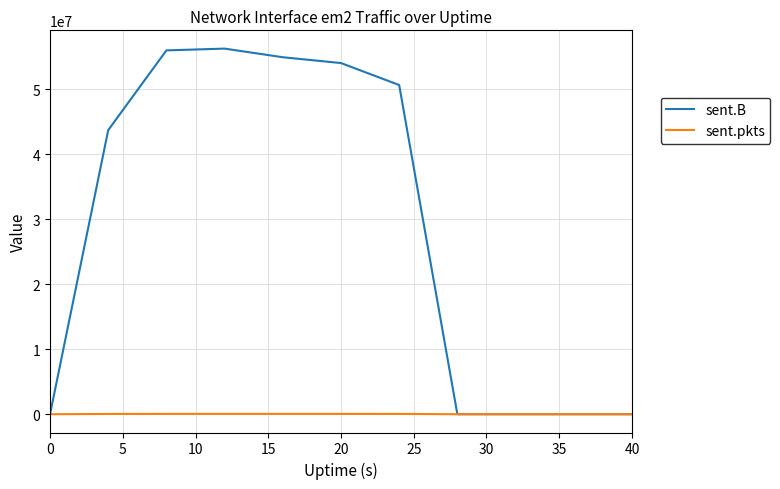

Rank the series by their average value, from highest to lowest.

sent.B, sent.pkts